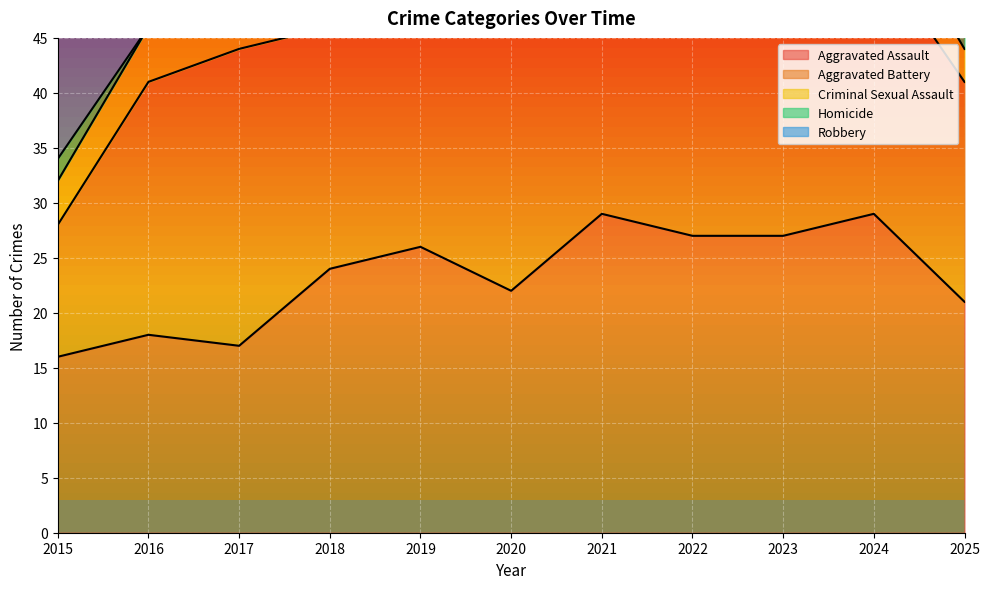

Reading right to left, what are all the values shown in this chart?

Aggravated Assault: 21	29	27	27	29	22	26	24	17	18	16
Aggravated Battery: 20	24	22	23	38	26	27	22	27	23	12
Criminal Sexual Assault: 3	5	3	3	4	6	4	3	6	5	4
Homicide: 2	3	1	6	5	1	0	7	1	0	2
Robbery: 11	23	23	16	13	27	13	22	37	26	23